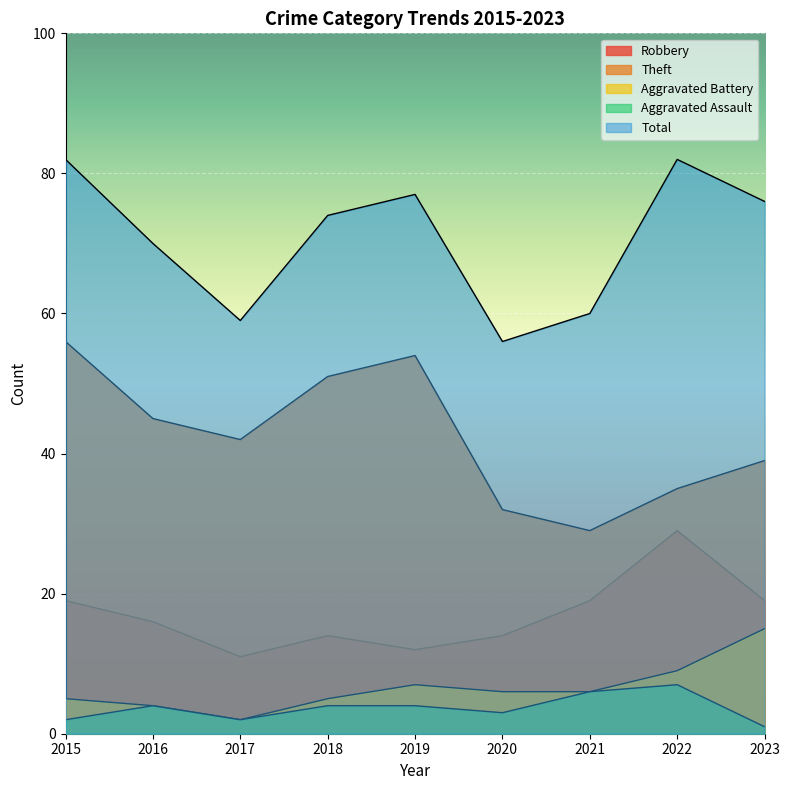

What is the minimum value for Aggravated Battery?

2